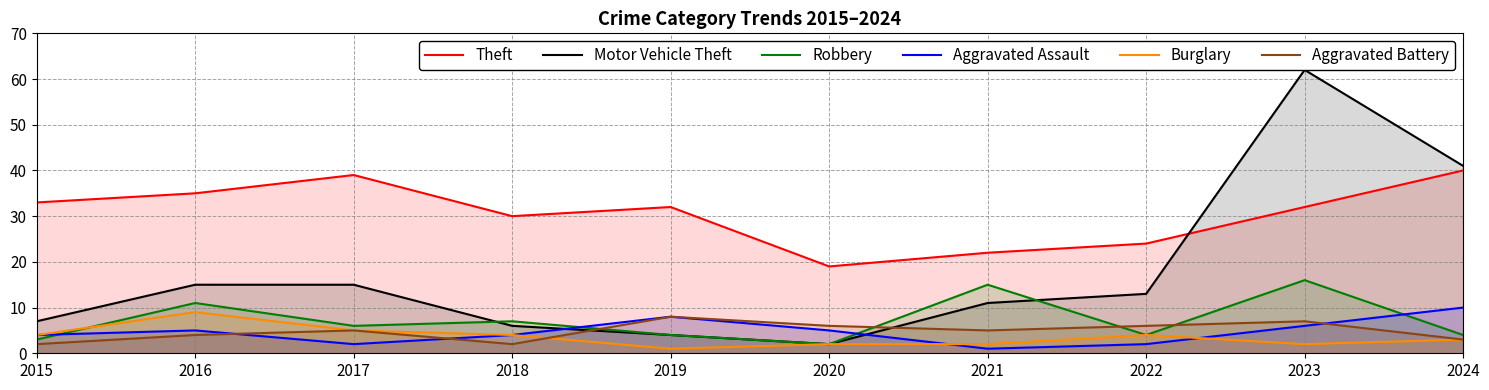

Reading left to right, transcribe all the data shown in this chart.

Theft: 33	35	39	30	32	19	22	24	32	40
Motor Vehicle Theft: 7	15	15	6	4	2	11	13	62	41
Robbery: 3	11	6	7	4	2	15	4	16	4
Aggravated Assault: 4	5	2	4	8	5	1	2	6	10
Burglary: 4	9	5	4	1	2	2	4	2	3
Aggravated Battery: 2	4	5	2	8	6	5	6	7	3